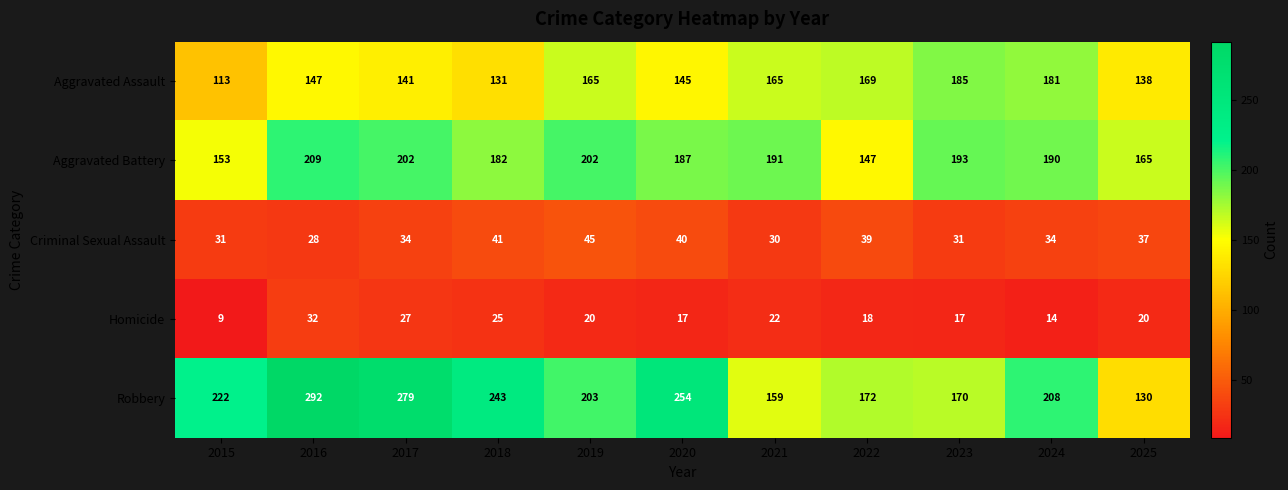

How many distinct data groups are displayed?

5